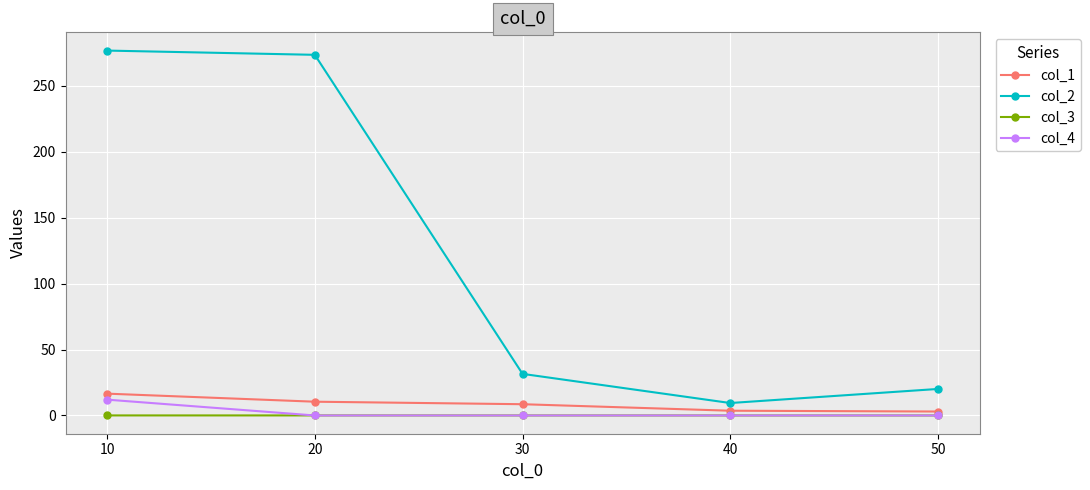

At 10, list the series in order from smallest to largest.

col_3, col_4, col_1, col_2